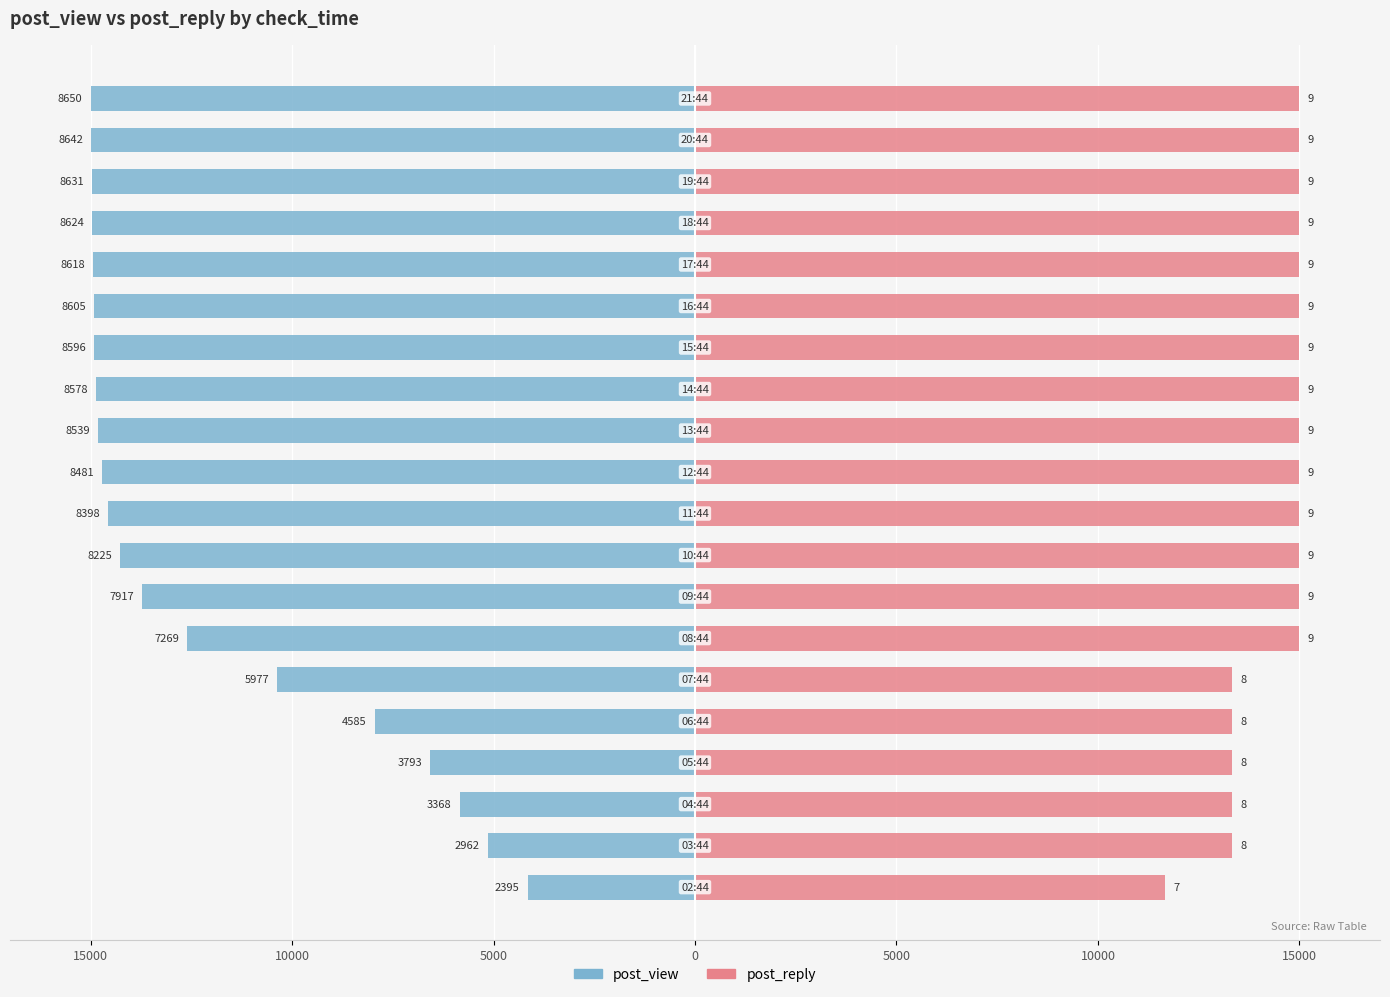

Reading right to left, what are all the values shown in this chart?

post_view: -15000.0	-14986.1	-14967.1	-14954.9	-14944.5	-14922.0	-14906.4	-14875.1	-14807.5	-14706.9	-14563.0	-14263.0	-13728.9	-12605.2	-10364.7	-7950.9	-6577.5	-5840.5	-5136.4	-4153.2
post_reply: 15000.0	15000.0	15000.0	15000.0	15000.0	15000.0	15000.0	15000.0	15000.0	15000.0	15000.0	15000.0	15000.0	15000.0	13333.3	13333.3	13333.3	13333.3	13333.3	11666.7